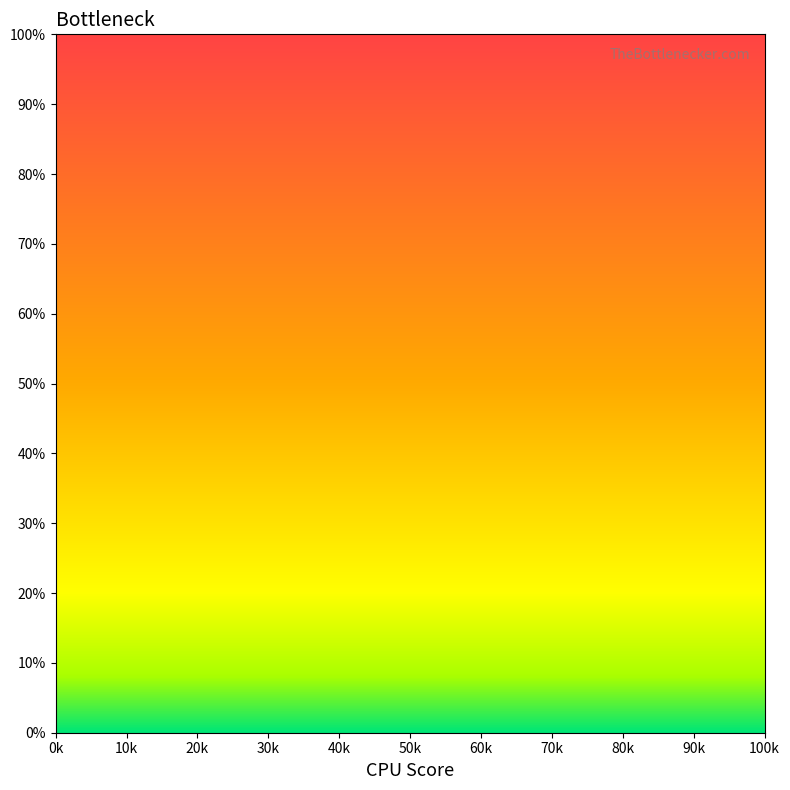

How many distinct data groups are displayed?

1